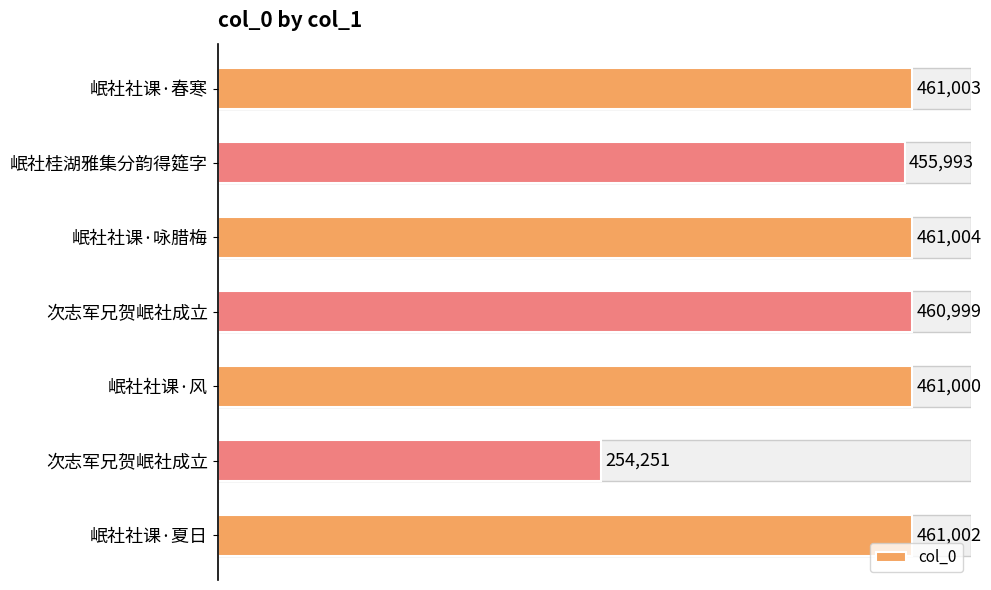

What is the sum of all values?

3015252